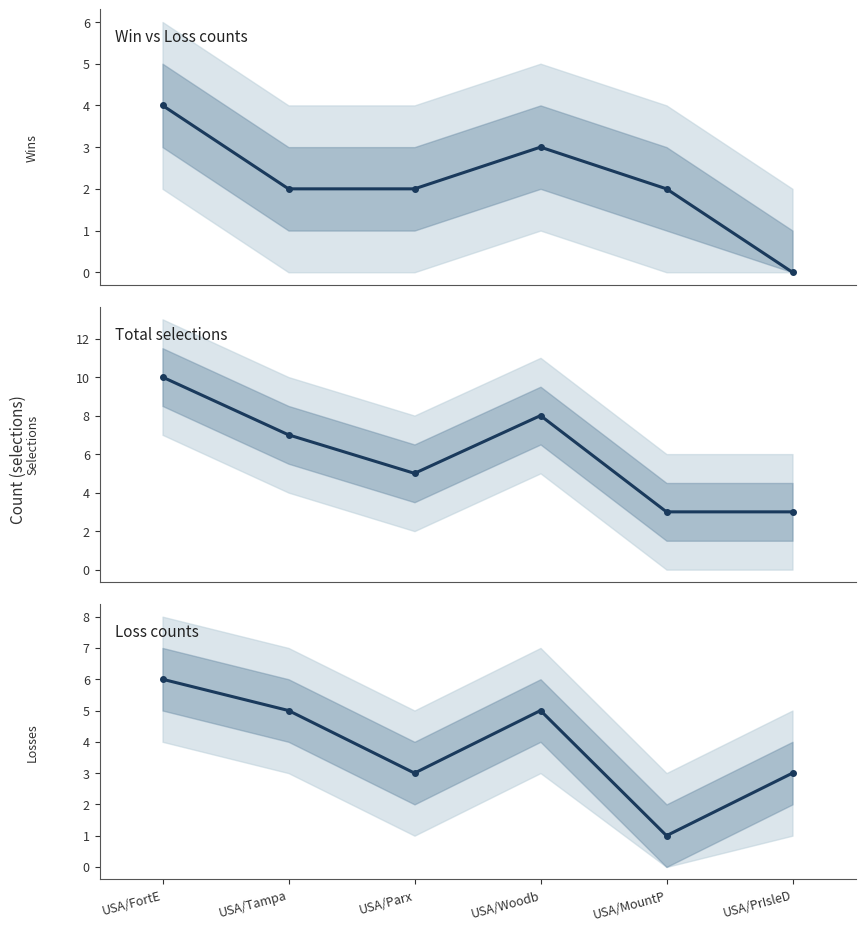

How many values are below 5?

3